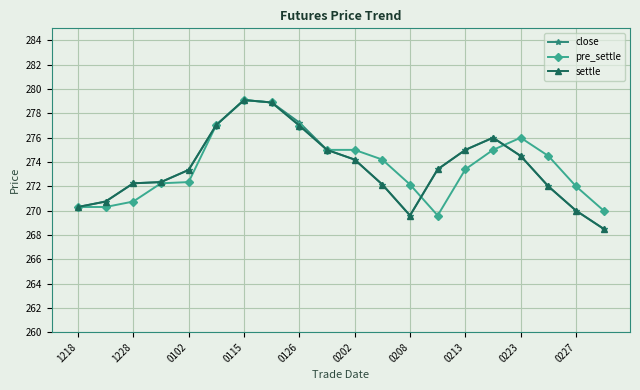

What is the smallest value displayed?

268.5